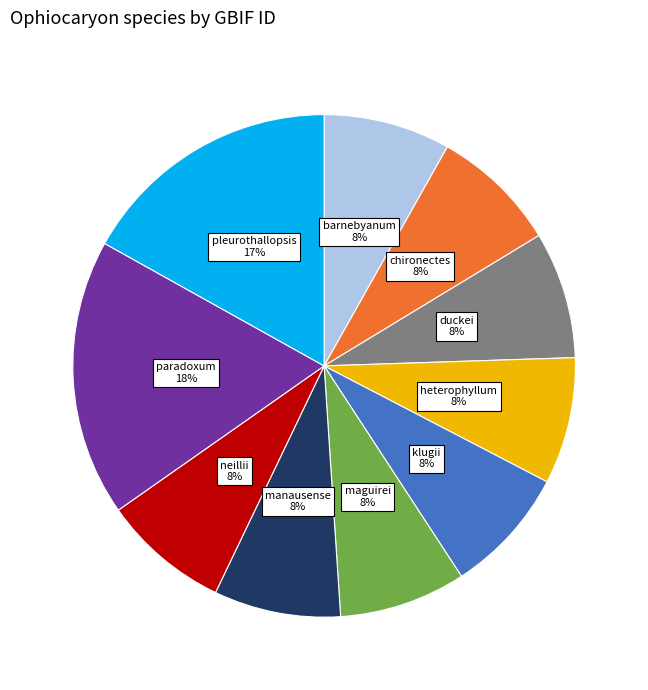

The manausense slice represents 8% of the pie. True or false?

True